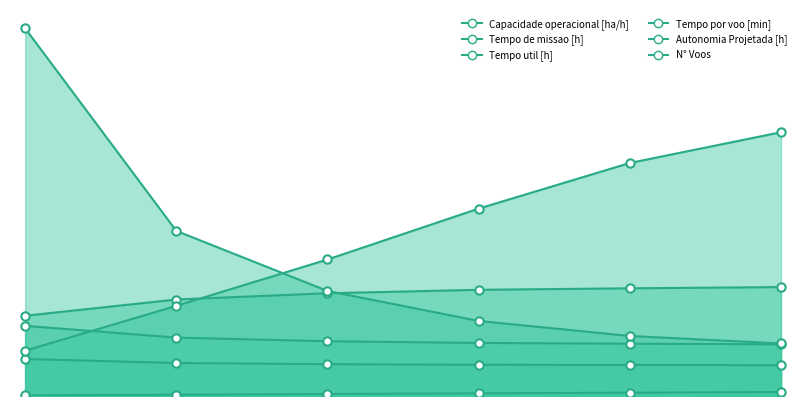

Which series has the largest range (max minus min)?

N° Voos